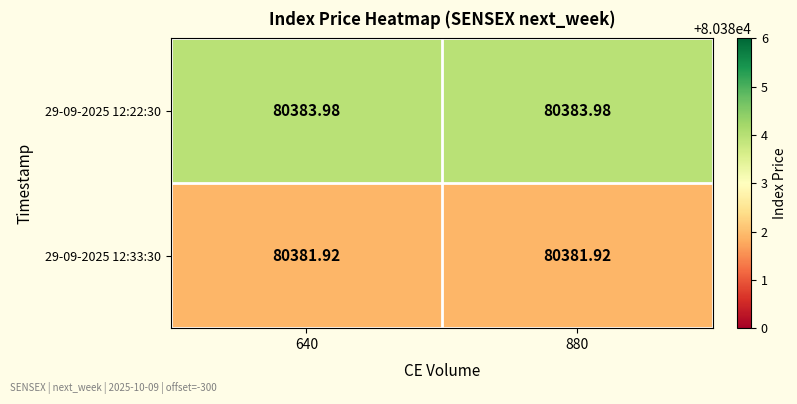

Is the value of 29-09-2025 12:33:30 at 880 greater than the value of 29-09-2025 12:22:30 at 880?

No